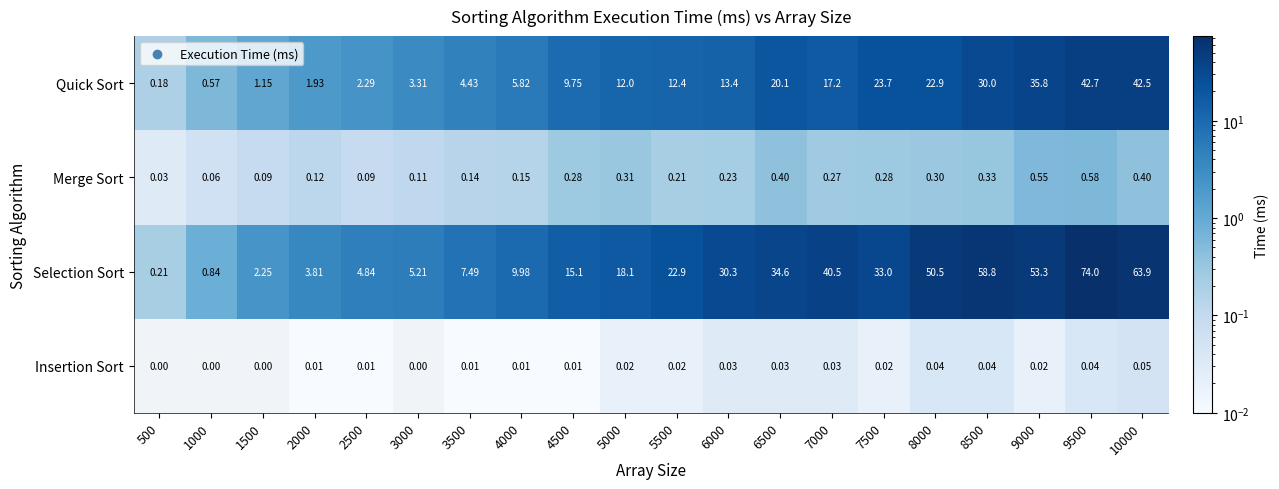

What is the maximum value shown in the chart?

74.0